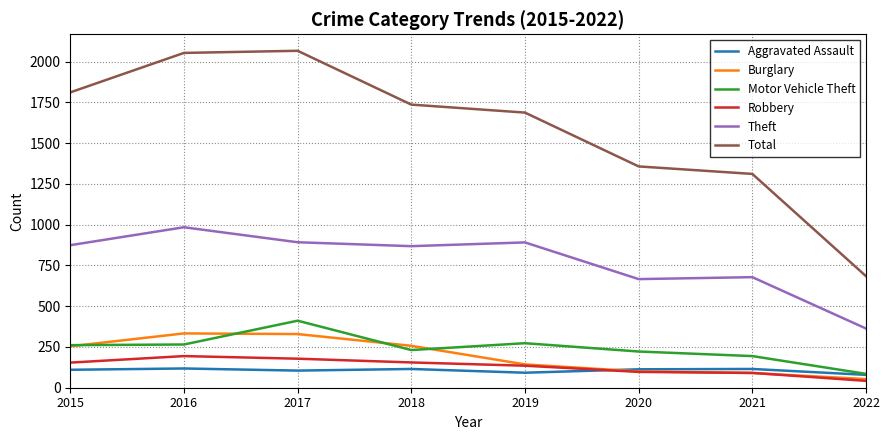

What is the maximum value for Total?

2066